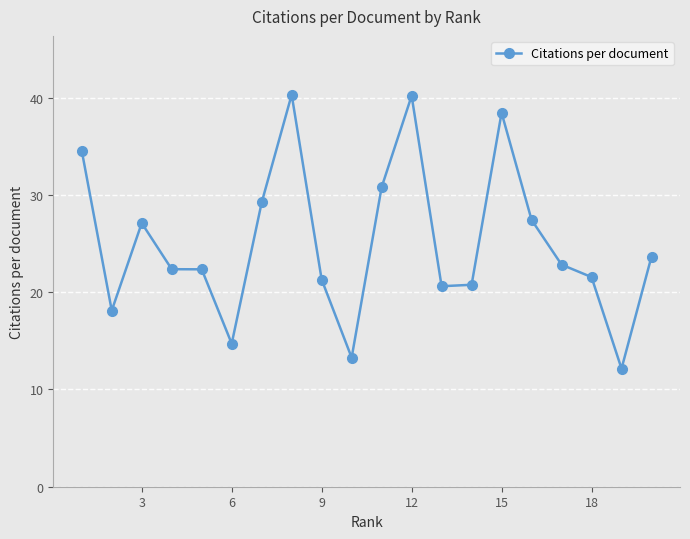

What is the maximum value shown in the chart?

40.3